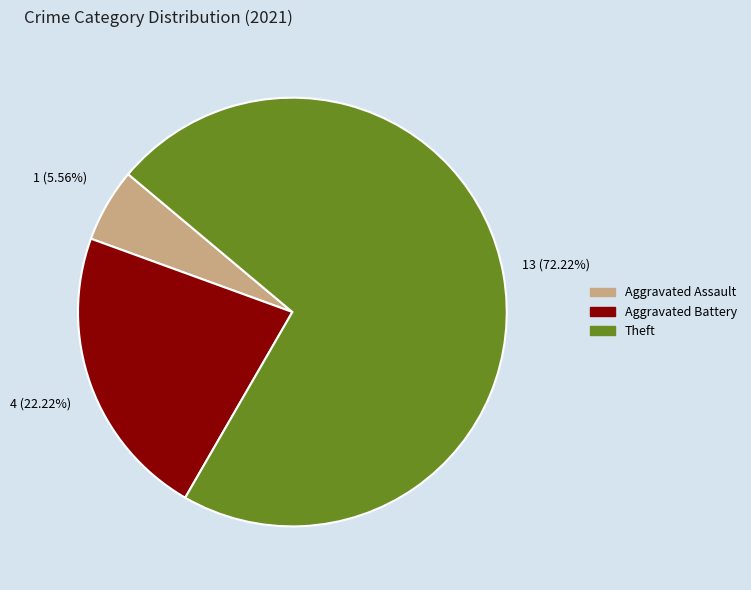

Is there any slice that represents more than half of the pie?

Yes